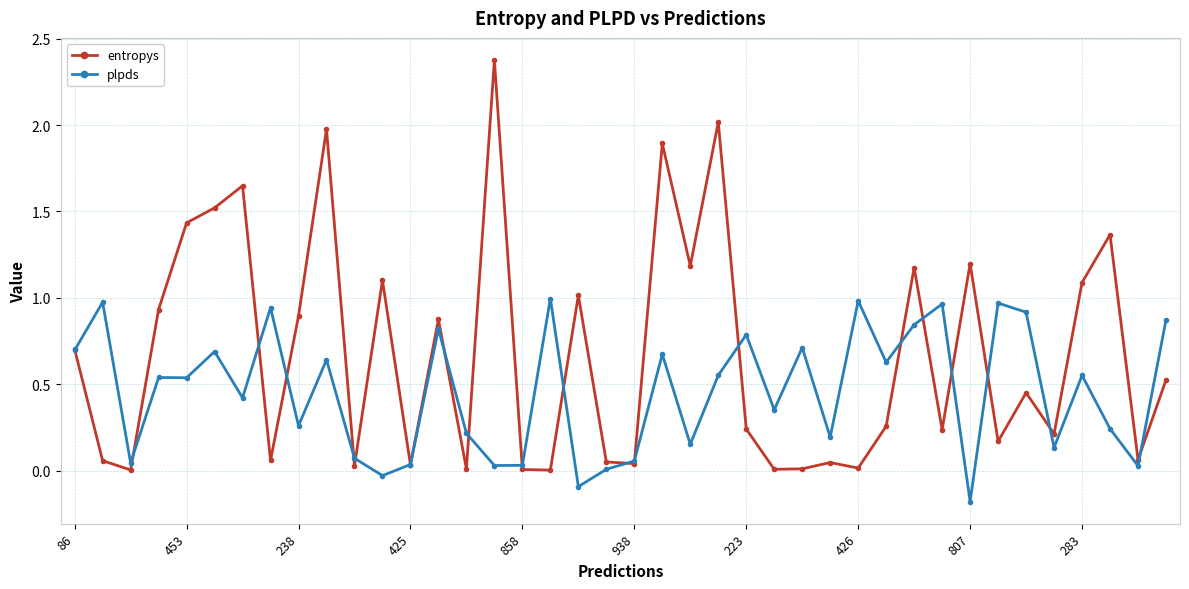

Which series has the largest total across all categories?

entropys